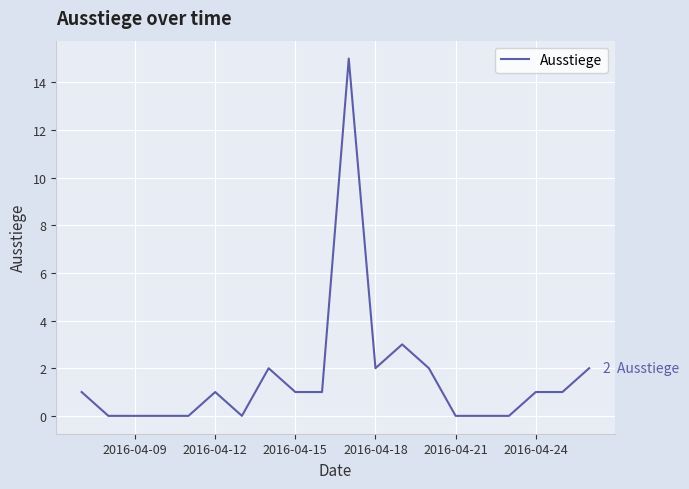

What is the greatest value displayed?

15